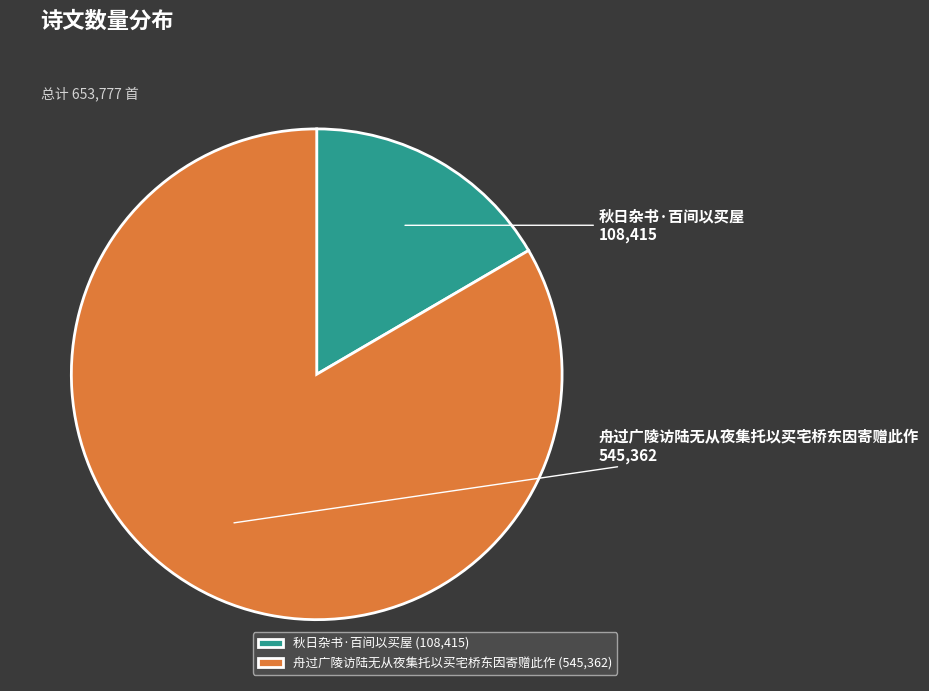

Does any single category account for the majority?

Yes